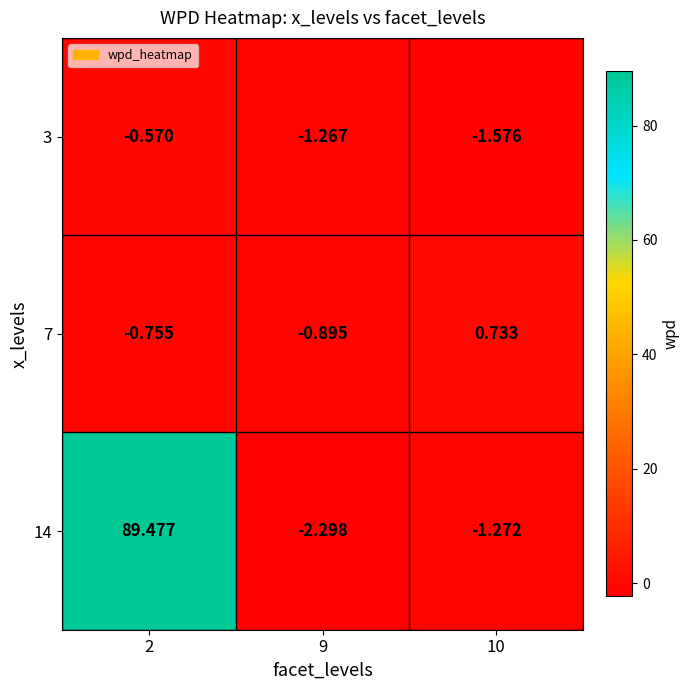

Which has a higher value, 2 or 10?

2